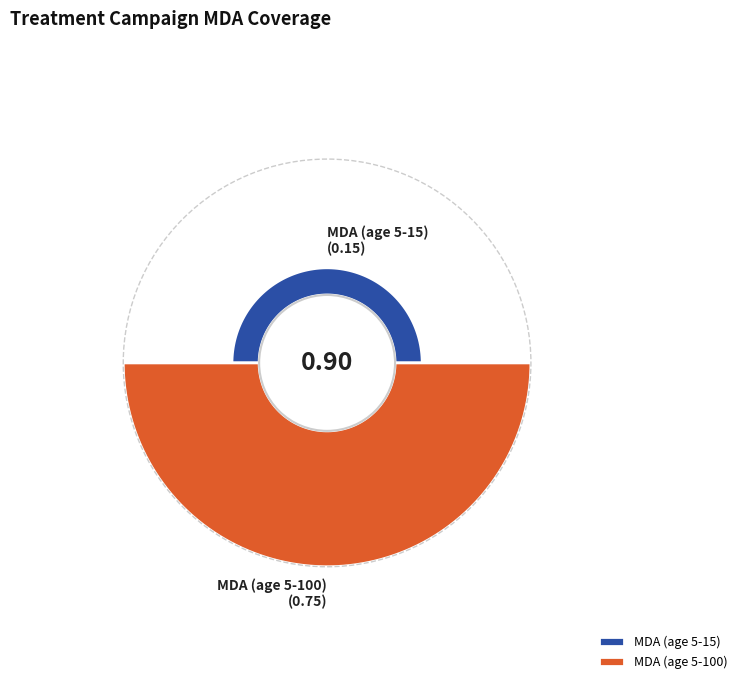

Is there a majority slice in this chart?

Yes